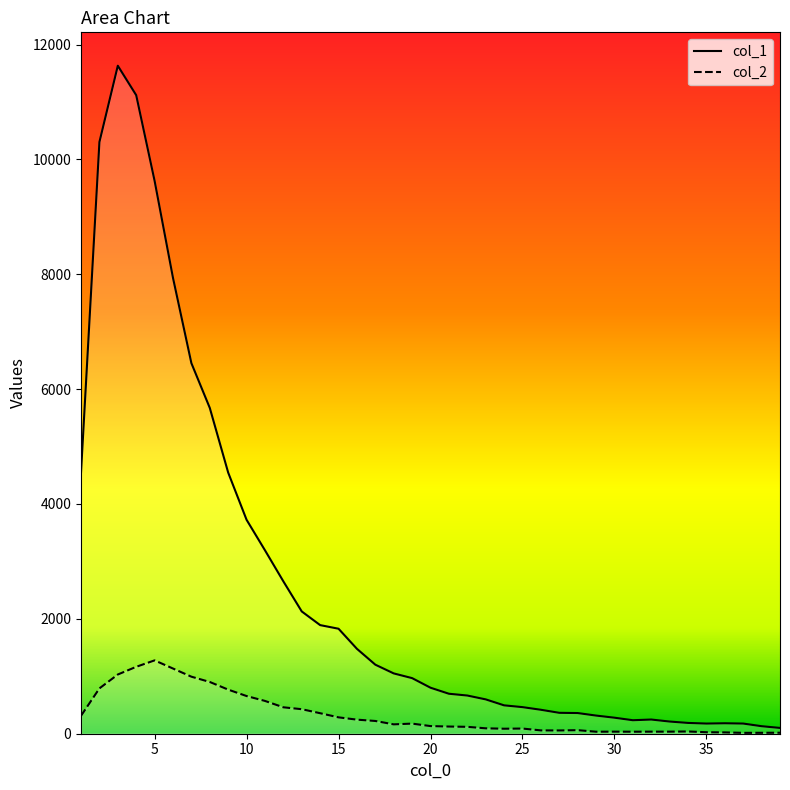

True or false: col_1 and col_2 intersect in this chart.

False